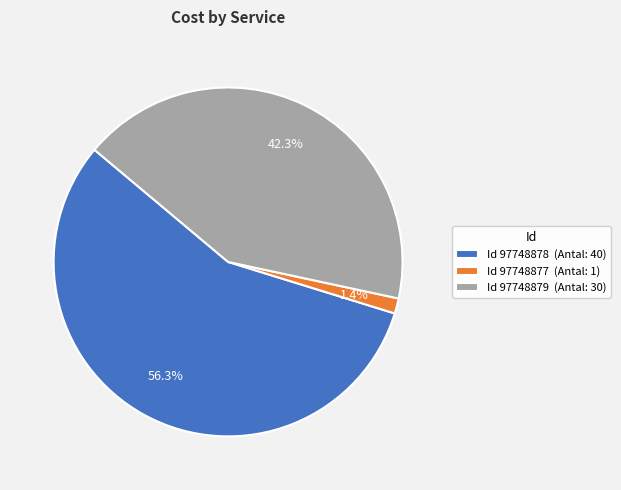

Which category has the smallest portion of the pie?

Id 97748877 (Antal: 1)